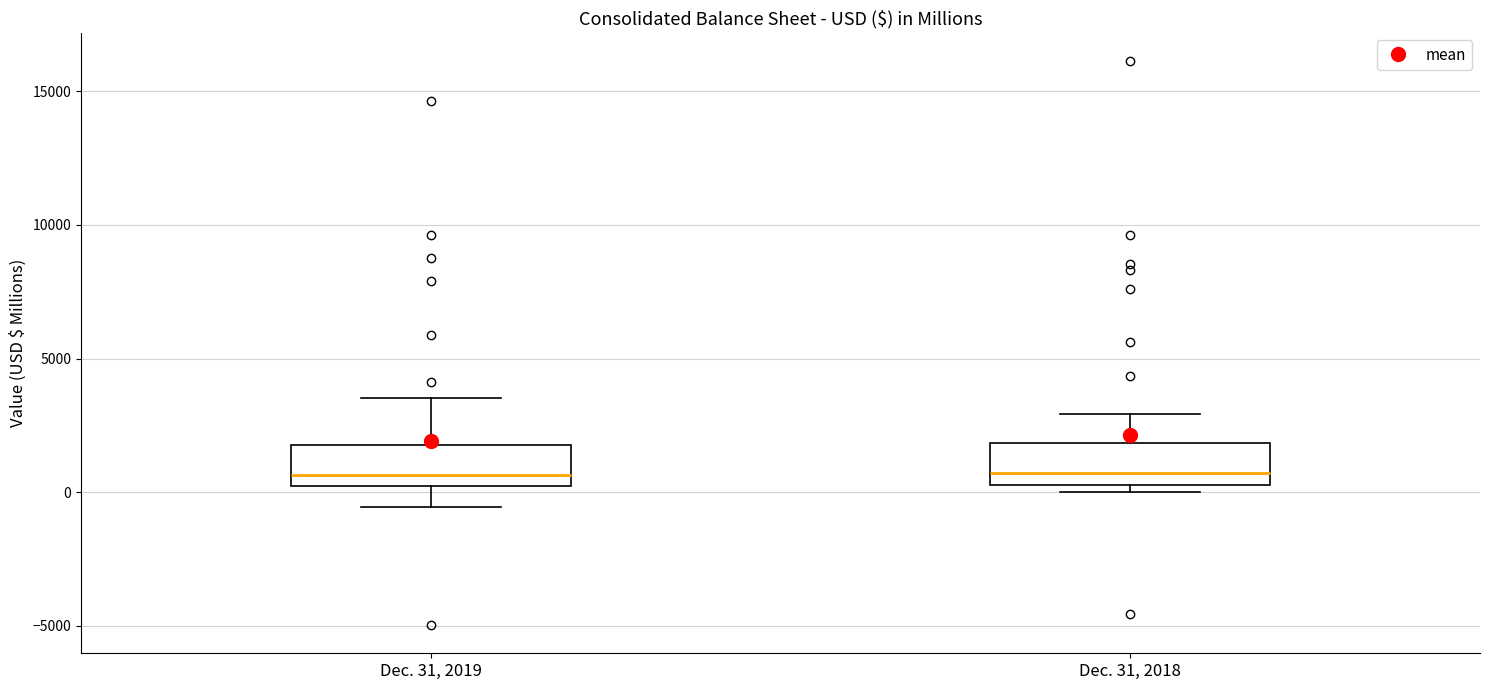

Reading left to right, transcribe this box plot: for each box, give where its median line is, the range the box spans, and where its two whiskers end, as read against the y-axis. The values are not printed on the chart, so give them approximately, as read against the axis.

Dec. 31, 2019: median 500, box 0 to 2000, whiskers -500 to 3500
Dec. 31, 2018: median 500 (just above the box's lower edge), box 500 to 2000, whiskers 0 to 3000